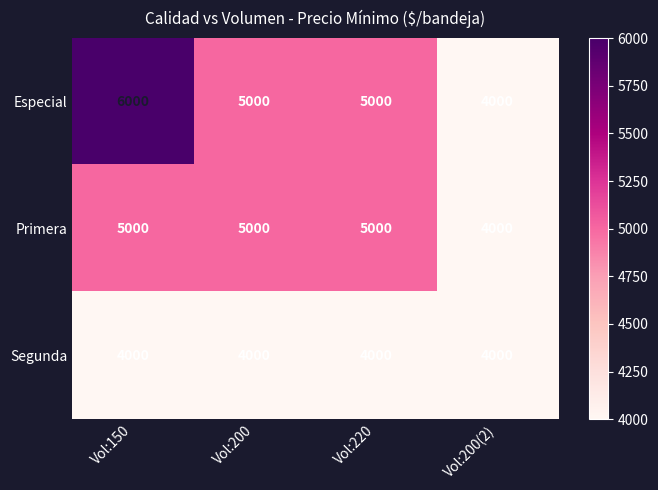

What is the smallest value displayed?

4000